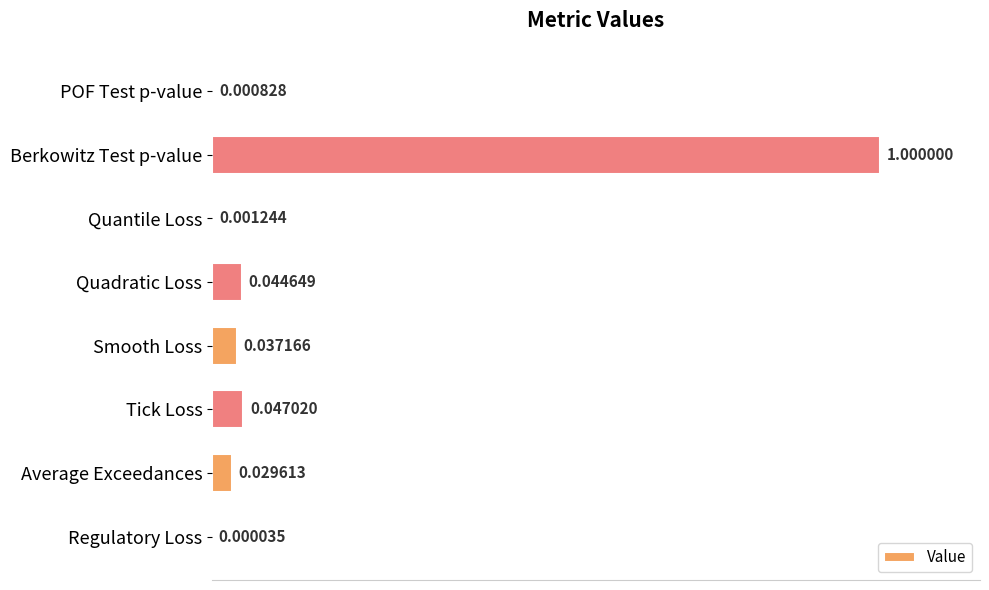

What is the sum of all values?

1.2